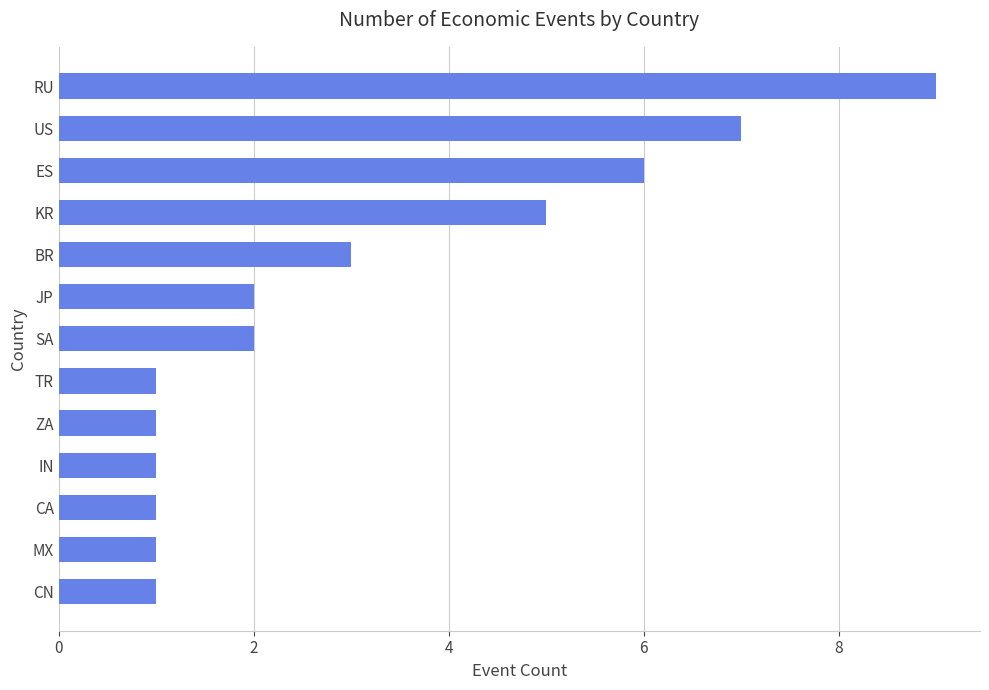

What is the average value?

3